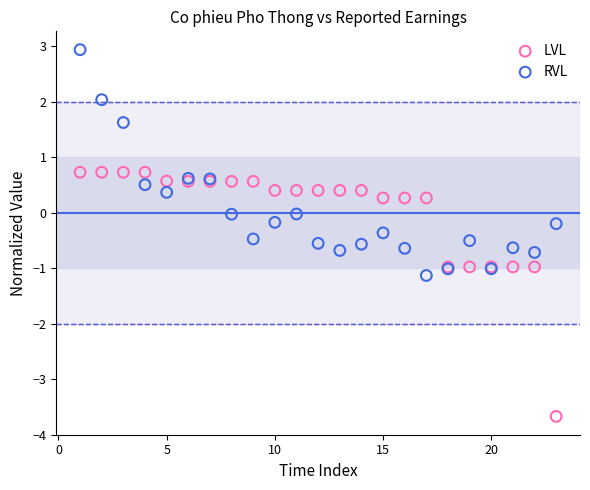

Which series reaches the minimum Y coordinate?

LVL